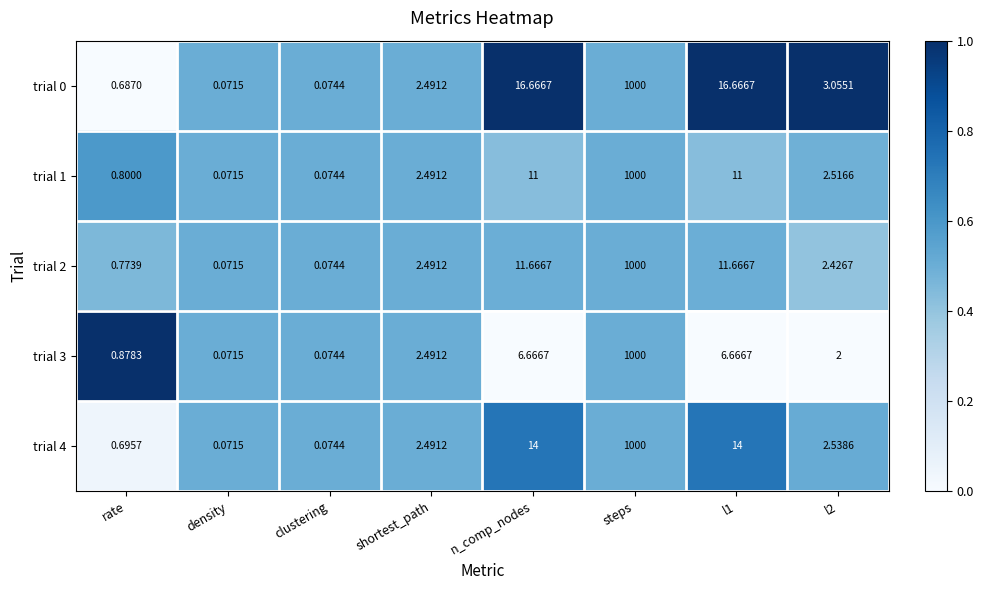

Which category has the highest value in the trial 3 series?

steps